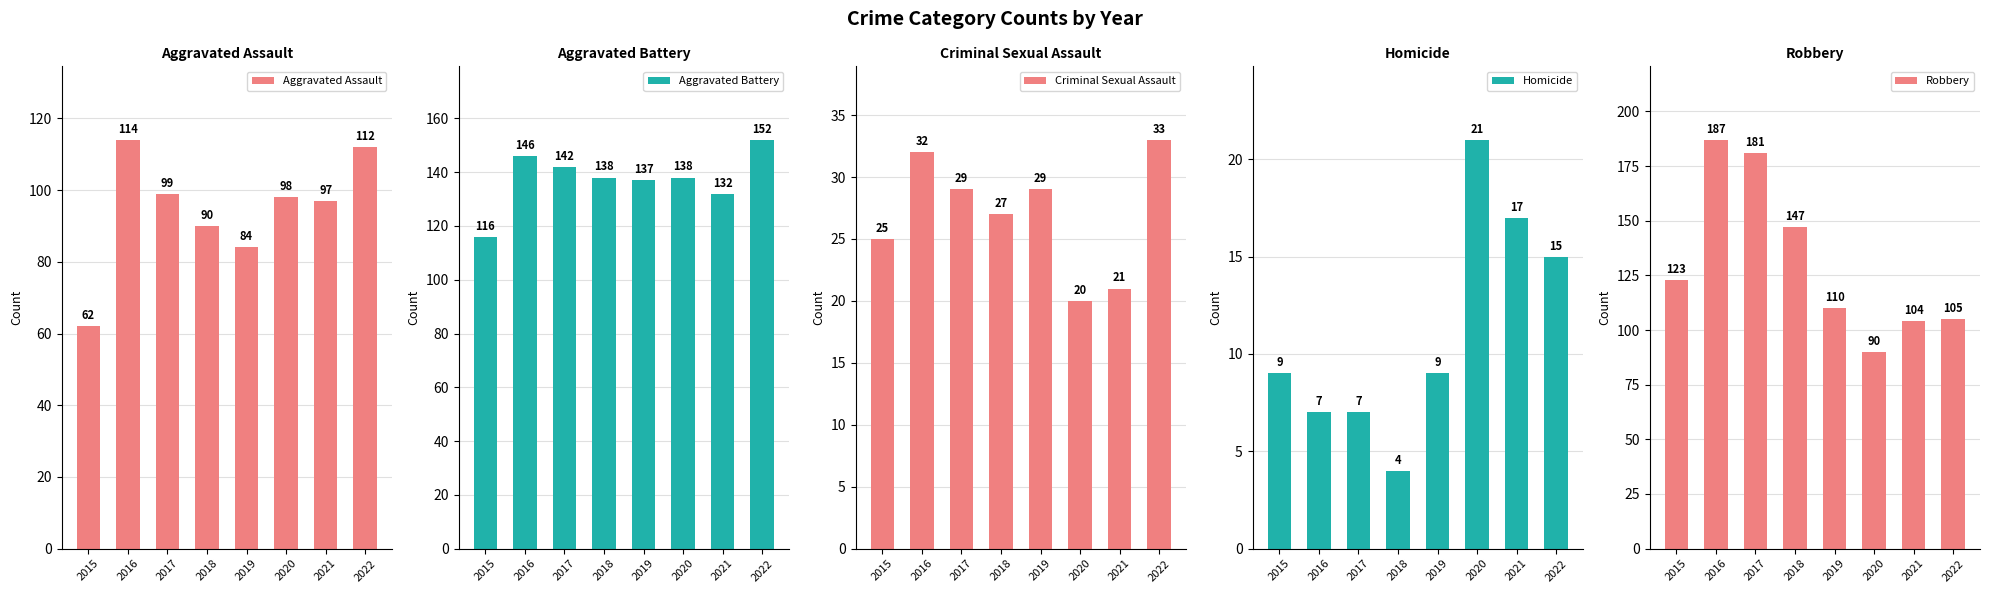

Reading left to right, what are all the values shown in this chart?

Aggravated Assault: 62	114	99	90	84	98	97	112
Aggravated Battery: 116	146	142	138	137	138	132	152
Criminal Sexual Assault: 25	32	29	27	29	20	21	33
Homicide: 9	7	7	4	9	21	17	15
Robbery: 123	187	181	147	110	90	104	105